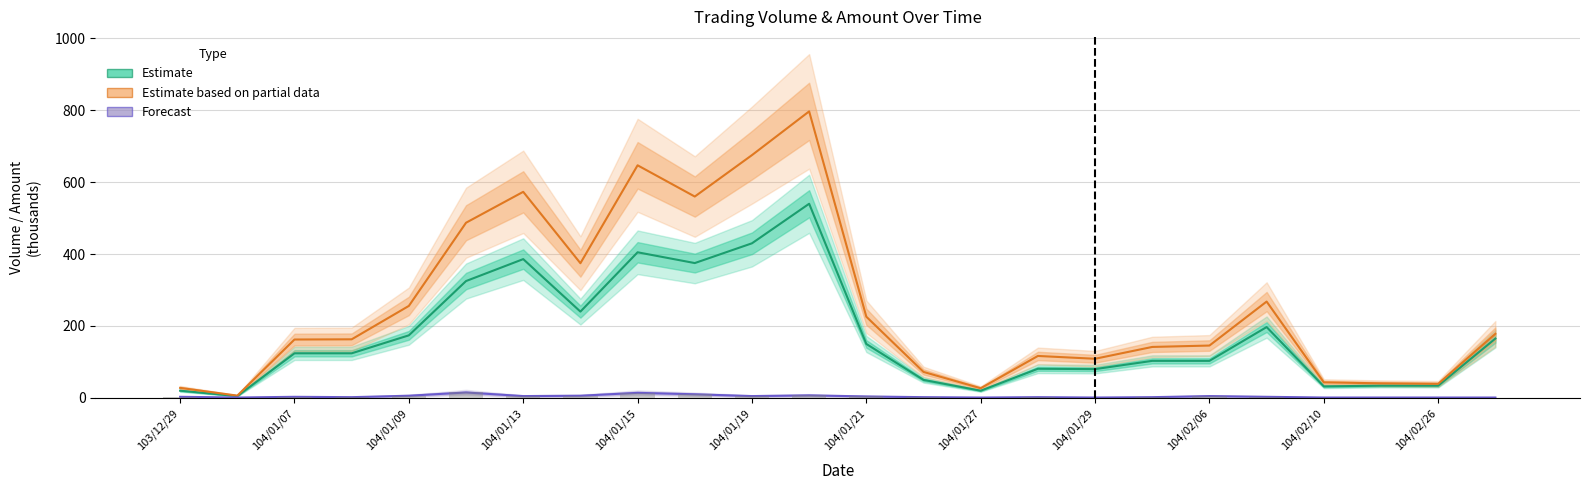

Which series has the largest total across all categories?

Estimate based on partial data